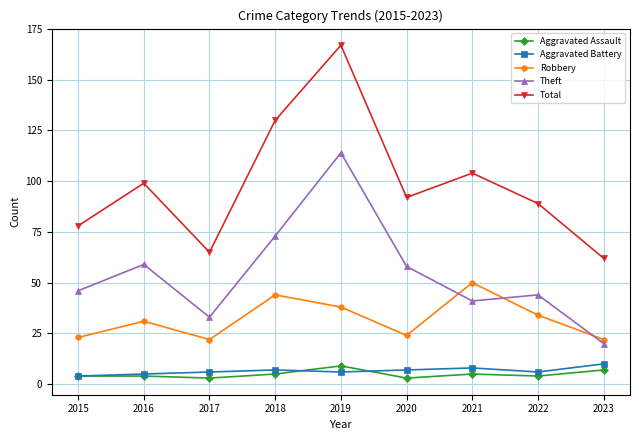

Is this an area chart (filled region under the line)?

No